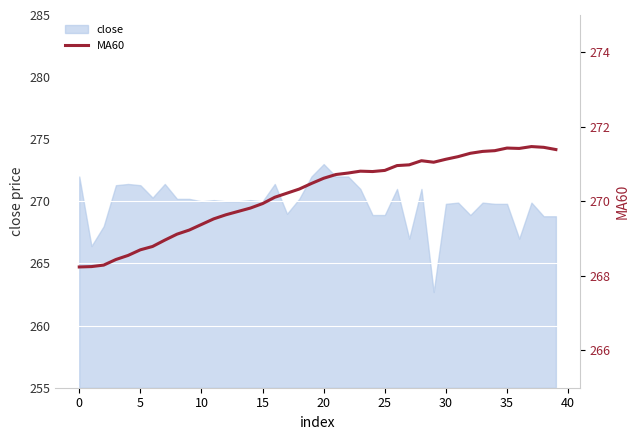

The close series shows 273.0 at 20. True or false?

True